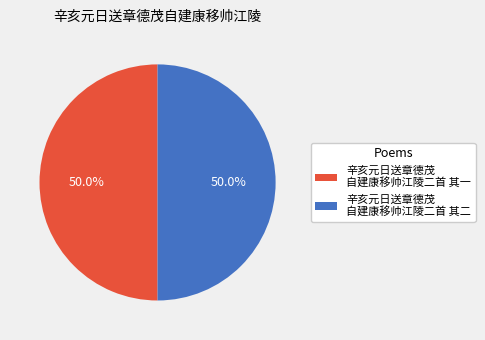

What is the ratio of the value at 辛亥元日送章德茂 自建康移帅江陵二首 其二 to the value at 辛亥元日送章德茂 自建康移帅江陵二首 其一?

1.0